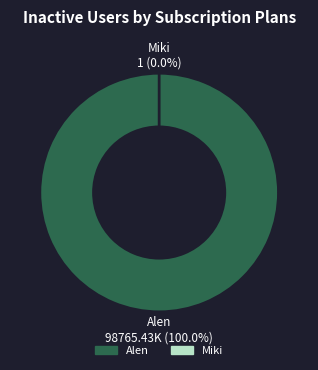

How much of the chart is everything except Miki?

100.0%